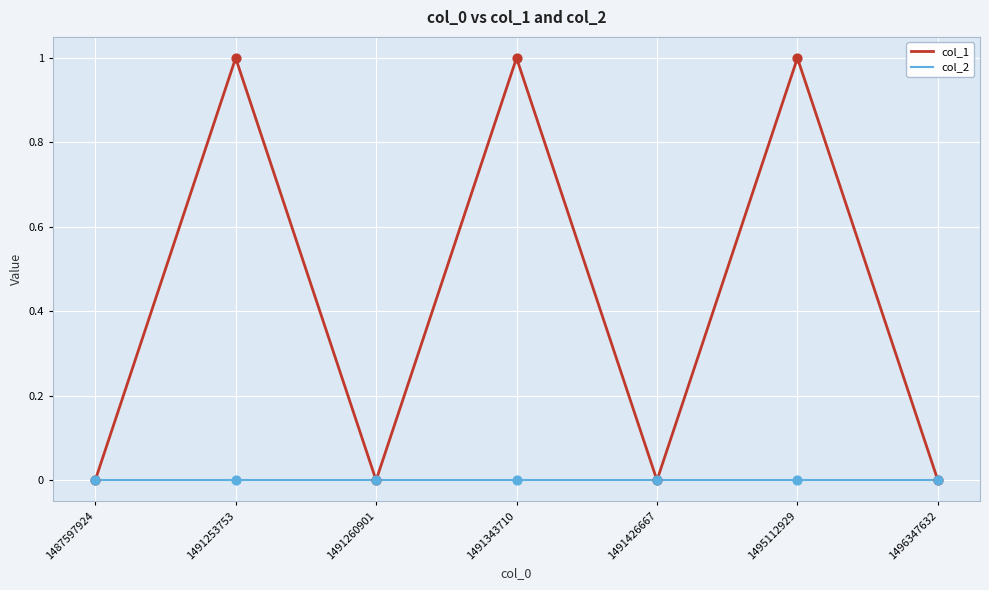

What are all the series names shown in the legend?

col_1, col_2